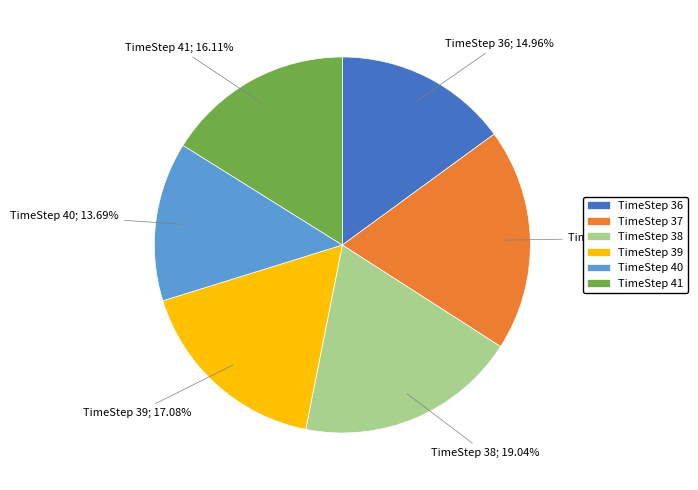

Which slice is the smallest?

TimeStep 40